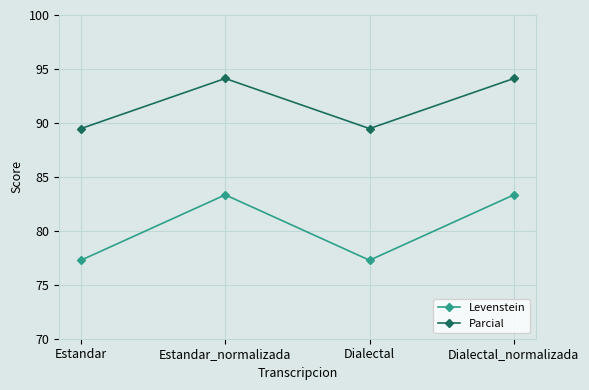

Reading right to left, what are all the values shown in this chart?

Levenstein: 83.3	77.3	83.3	77.3
Parcial: 94.1	89.5	94.1	89.5